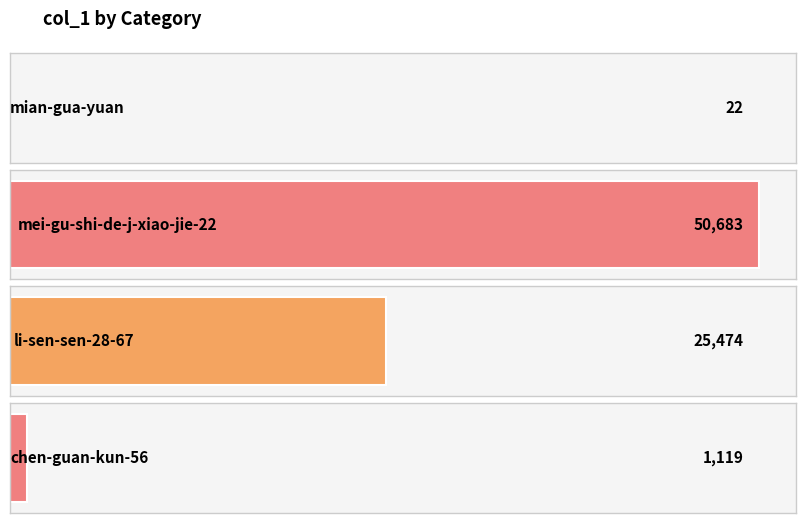

What is the smallest value displayed?

22